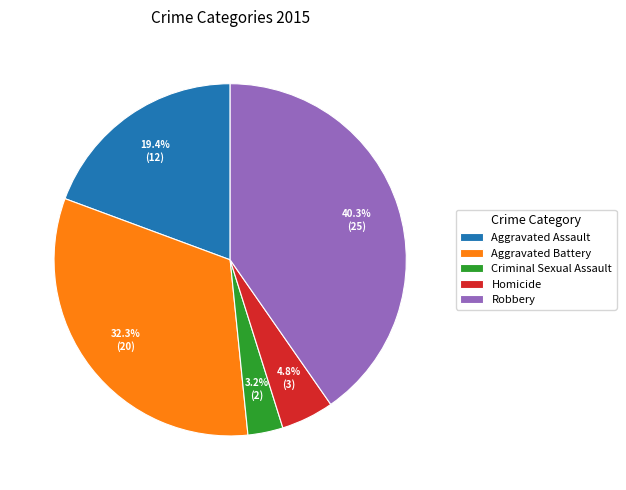

Does Robbery account for over 50% of the chart?

No